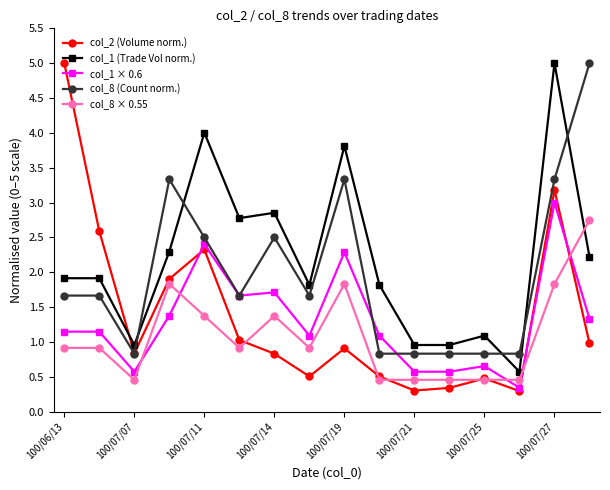

True or false: col_1 × 0.6 has more than 1 interior local peaks.

True